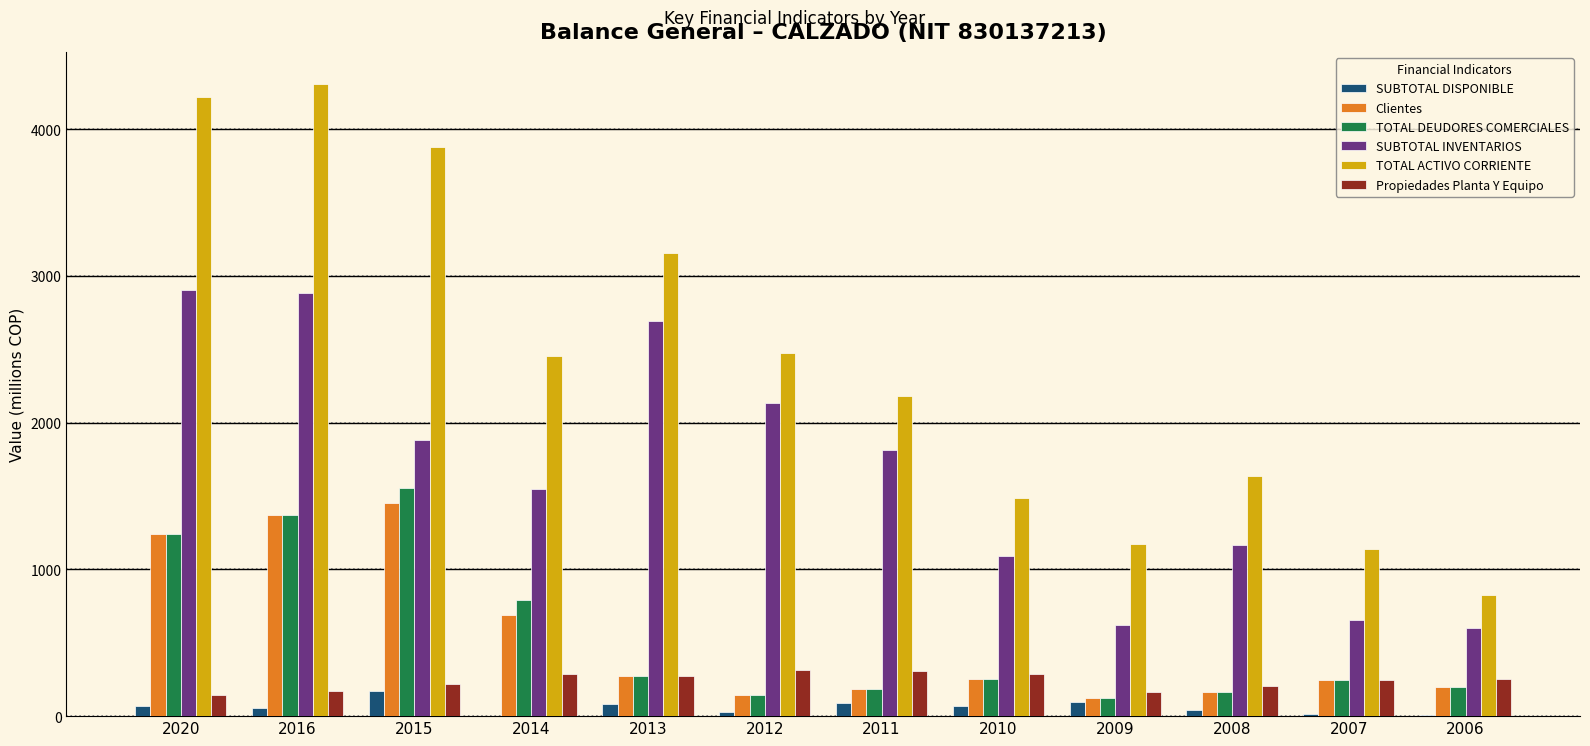

Which series has the largest total across all categories?

TOTAL ACTIVO CORRIENTE